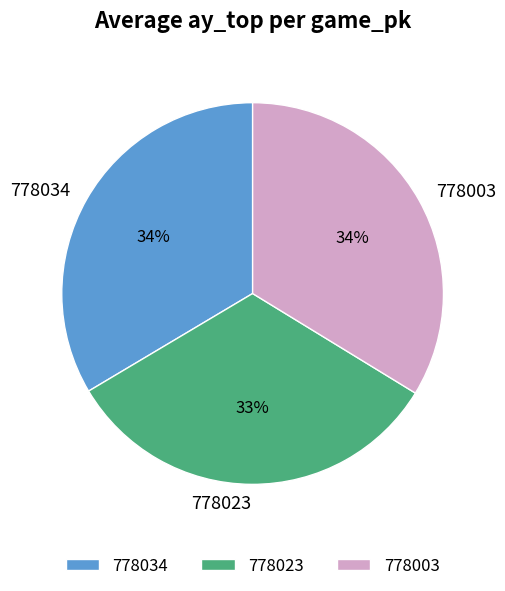

Which category has the smallest portion of the pie?

778023